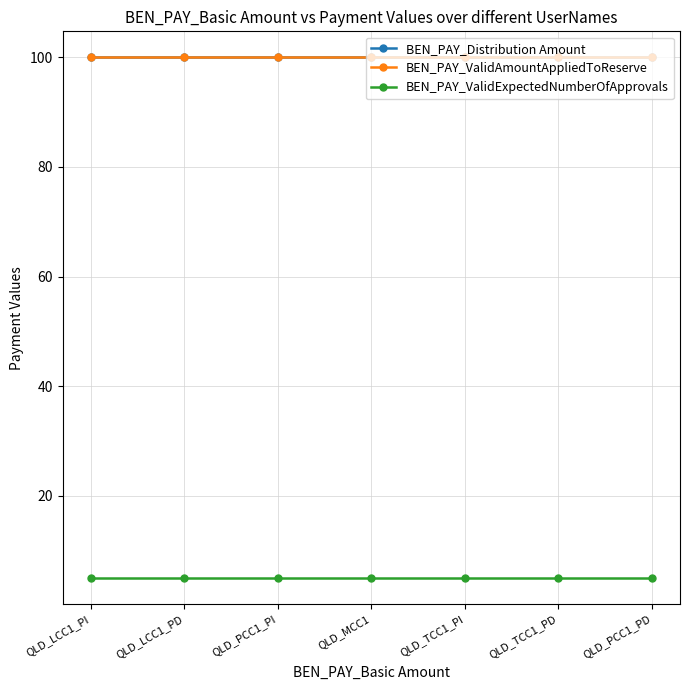

Does the chart have visible grid lines?

Yes